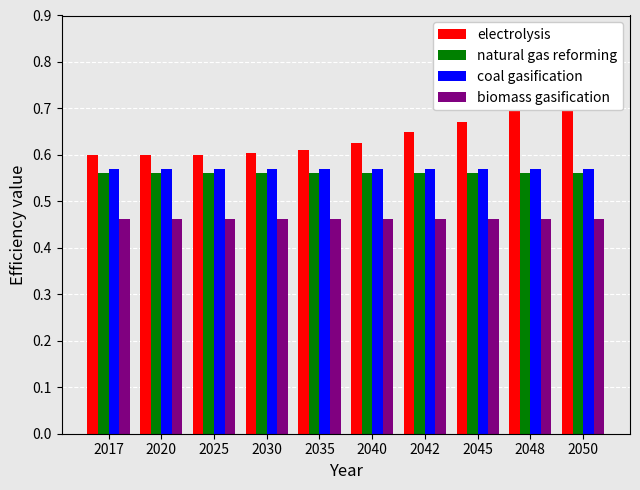

The natural gas reforming series shows 0.6 at 2017. True or false?

True